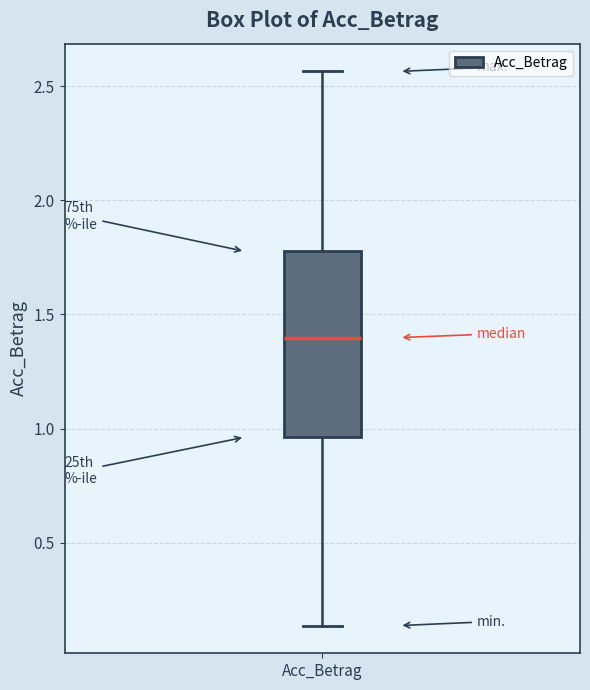

Transcribe this box plot: give where the median line is, the range the box spans, and where the two whiskers end, as read against the y-axis. The values are not printed on the chart, so give them approximately, as read against the axis.

median 1.40, box 0.95 to 1.80, whiskers 0.15 to 2.55